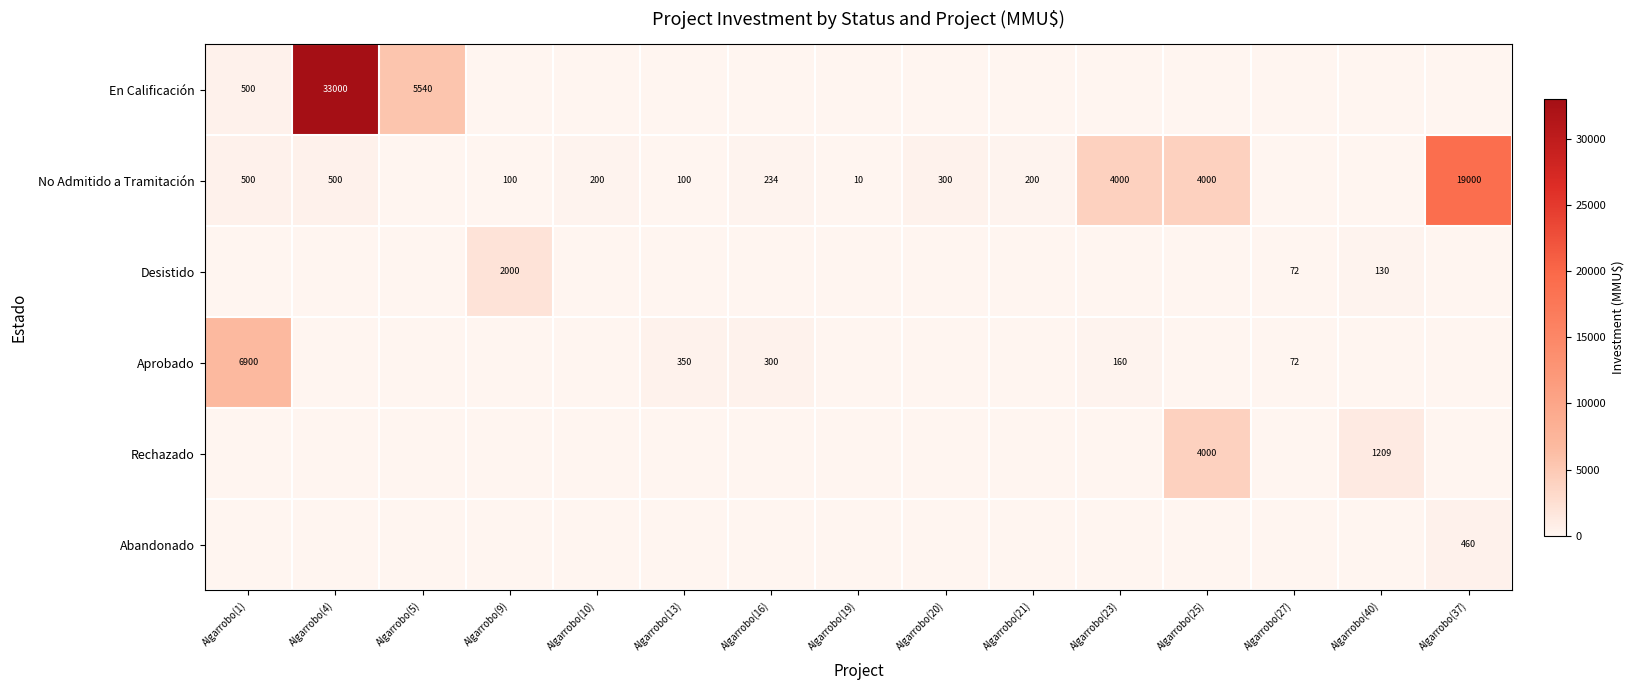

At which category does the chart reach its minimum across all series?

Algarrobo(9)